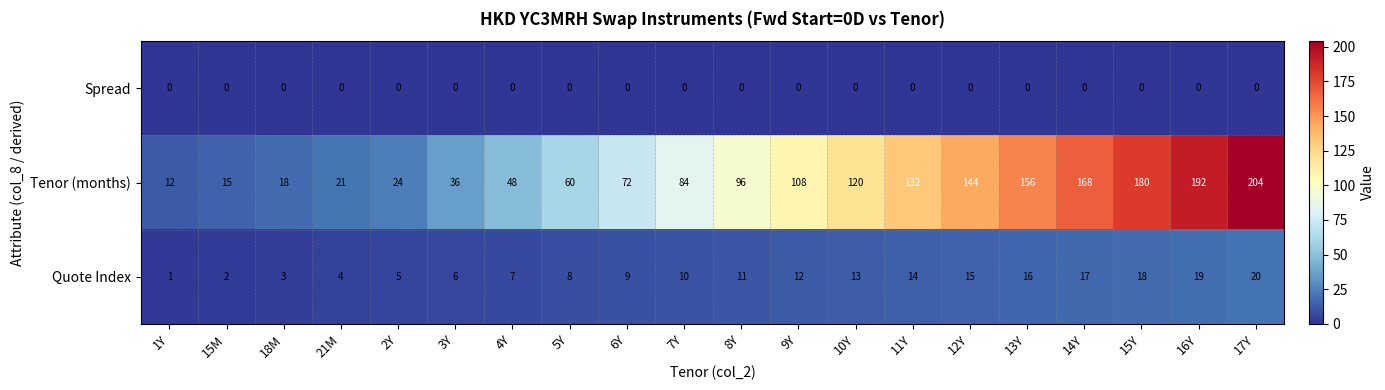

List the series in order of their peak value, highest first.

Tenor (months), Quote Index, Spread